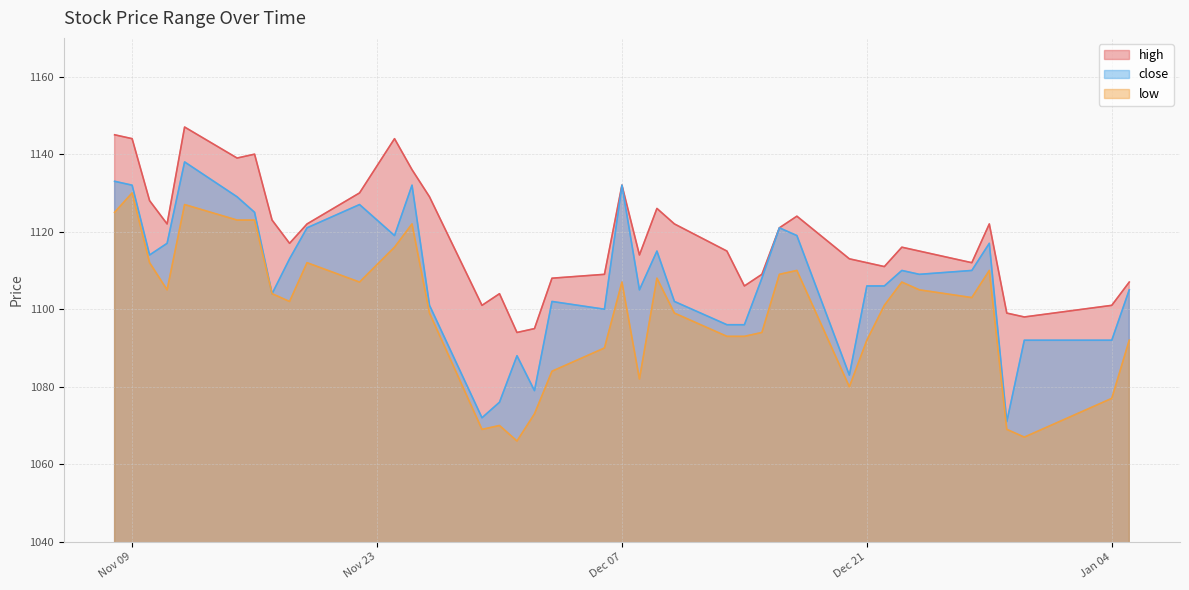

What is the sum of the high values at 2021-11-24 and 2021-12-29?

2243